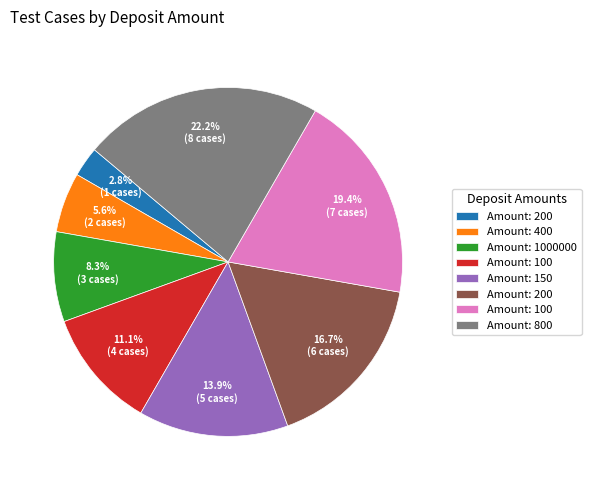

Does any single category account for the majority?

No